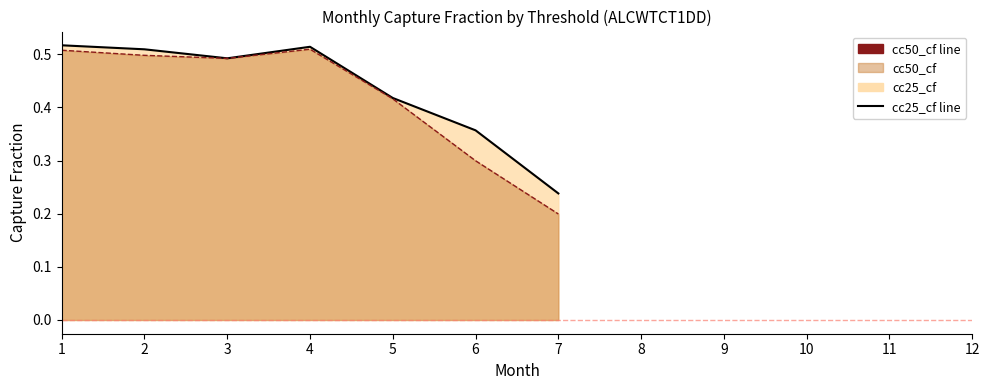

Read the cc50_cf line value at 5.

0.4